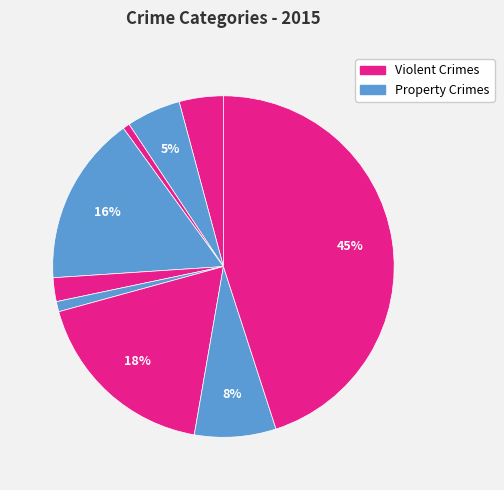

Count the number of slices in the pie.

9